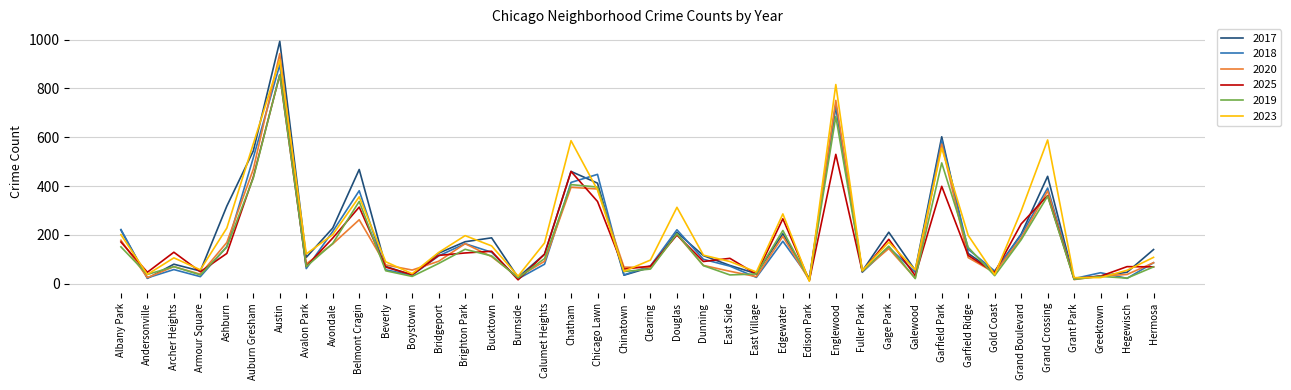

What position from the right is Avalon Park?

33